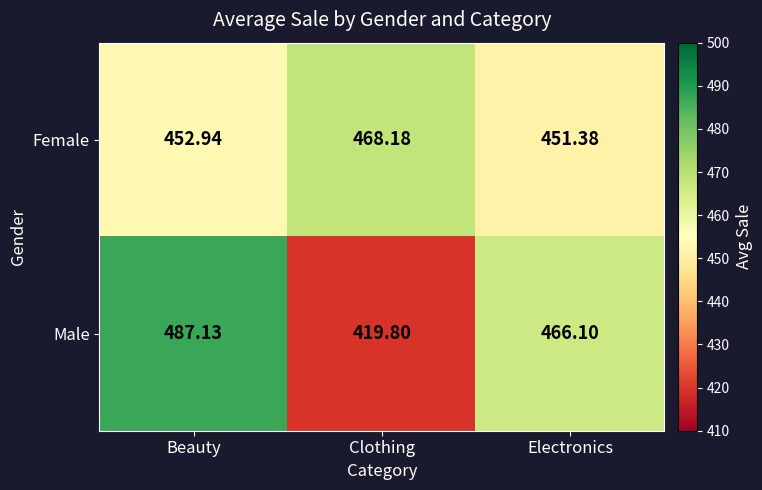

At which category is the sum across all series the highest?

Beauty